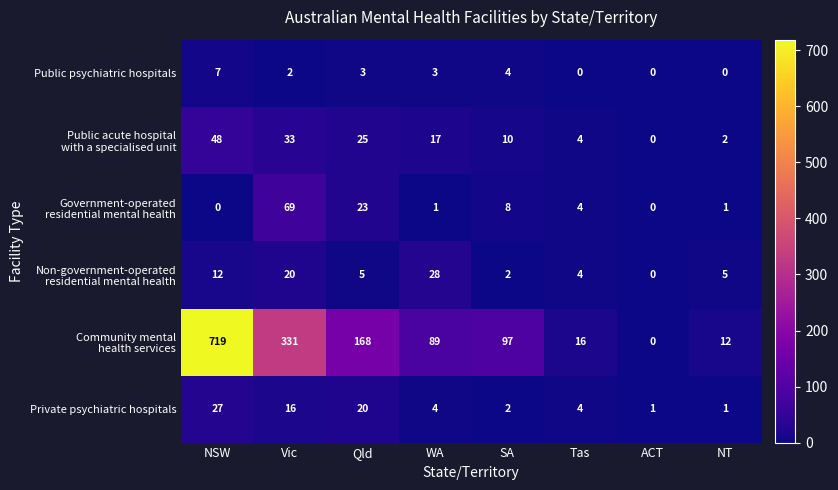

The value of Public psychiatric hospitals at NSW is 3. True or false?

False